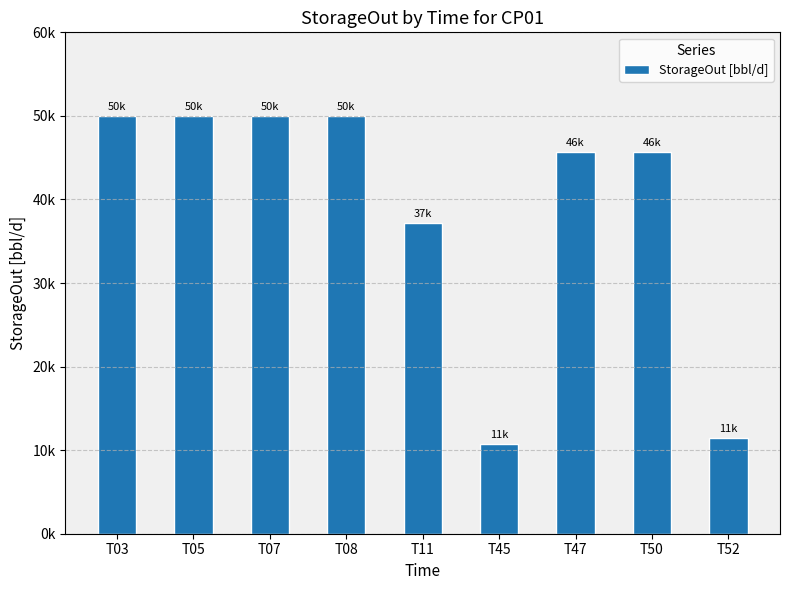

Are the bars horizontal?

No